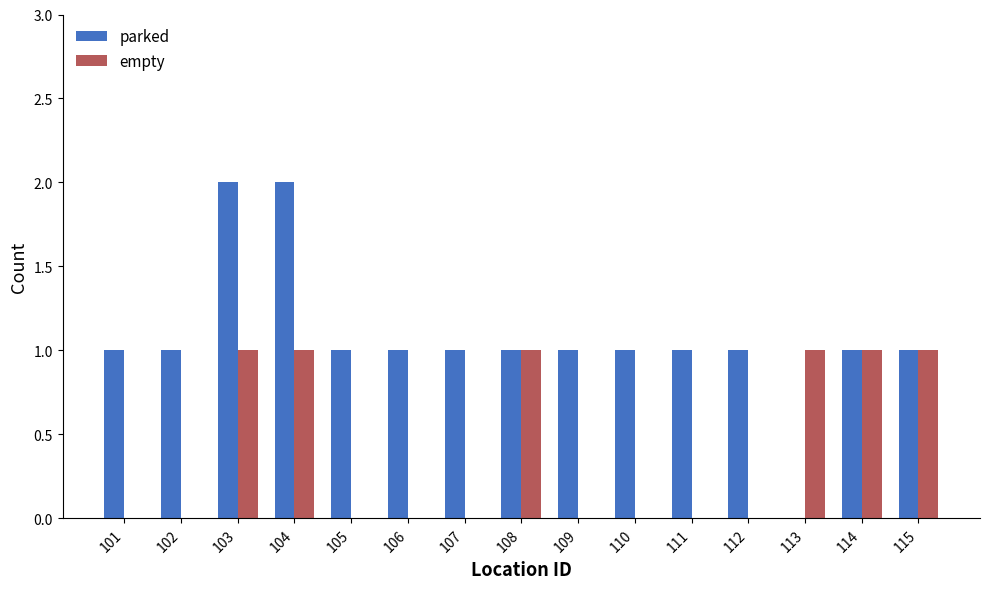

Reading left to right, extract all data points from this chart.

parked: 101=1	102=1	103=2	104=2	105=1	106=1	107=1	108=1	109=1	110=1	111=1	112=1	113=0	114=1	115=1
empty: 101=0	102=0	103=1	104=1	105=0	106=0	107=0	108=1	109=0	110=0	111=0	112=0	113=1	114=1	115=1